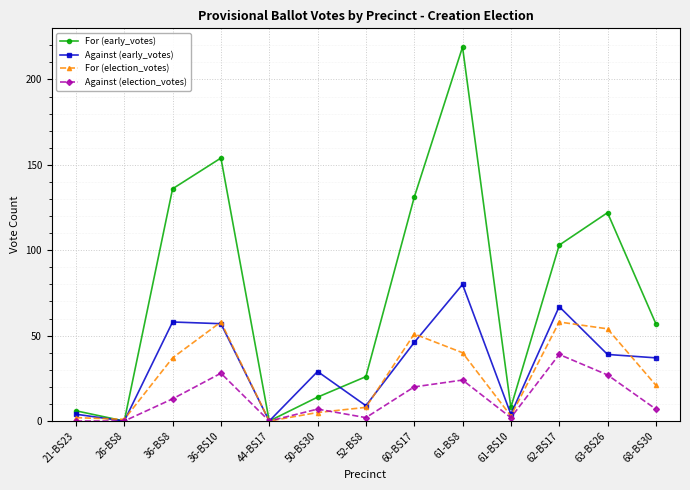

At how many categories does at least one series exceed 53?

7